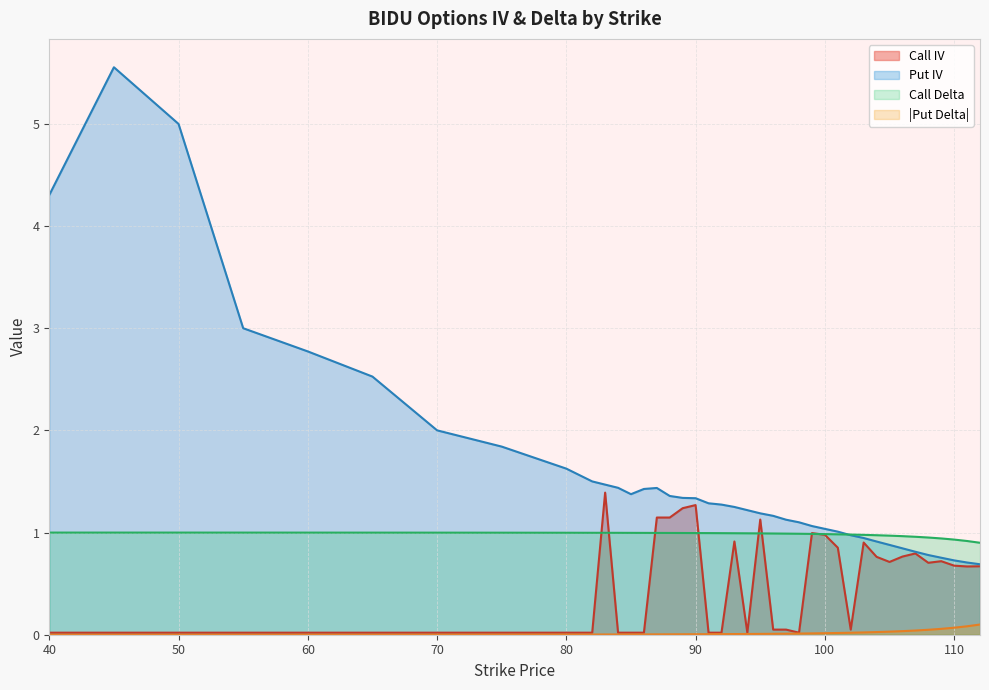

True or false: Put Delta has more than 0 points higher than both neighbors.

False